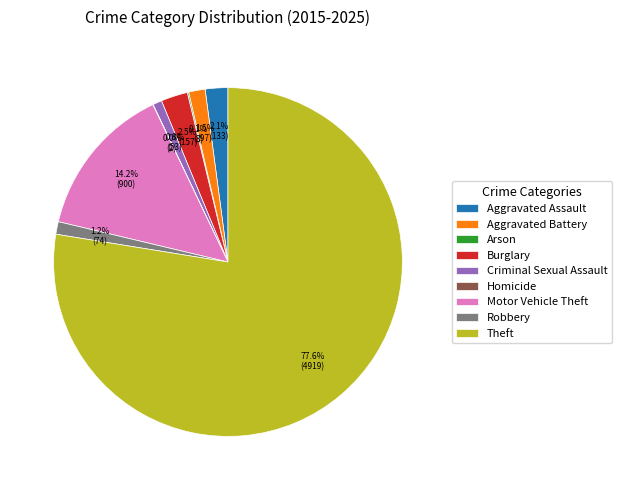

How much of the chart is everything except Robbery?

98.8%